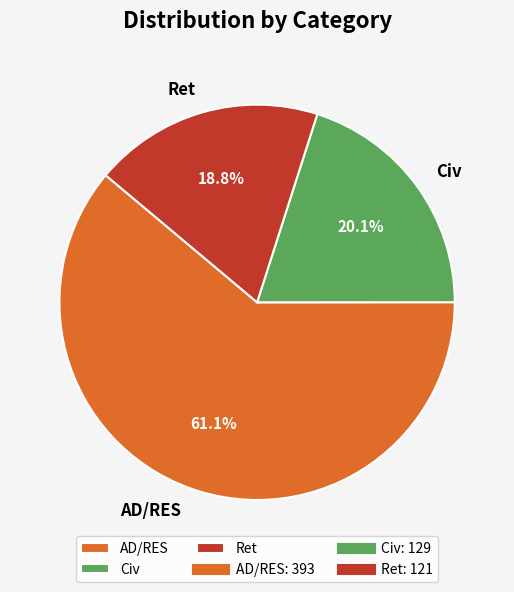

Does Ret represent more than half of the total?

No